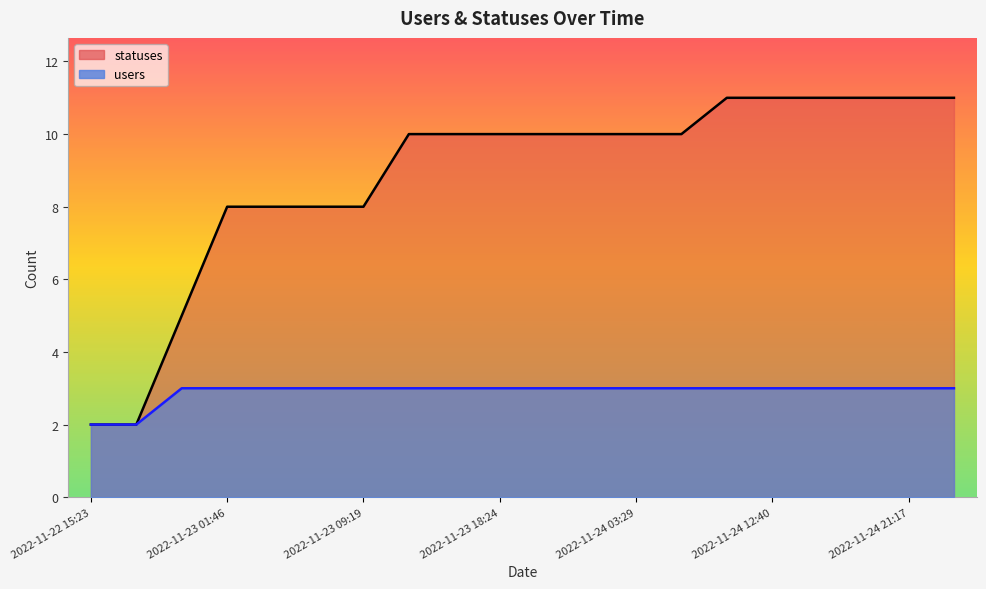

Does the chart have visible grid lines?

No